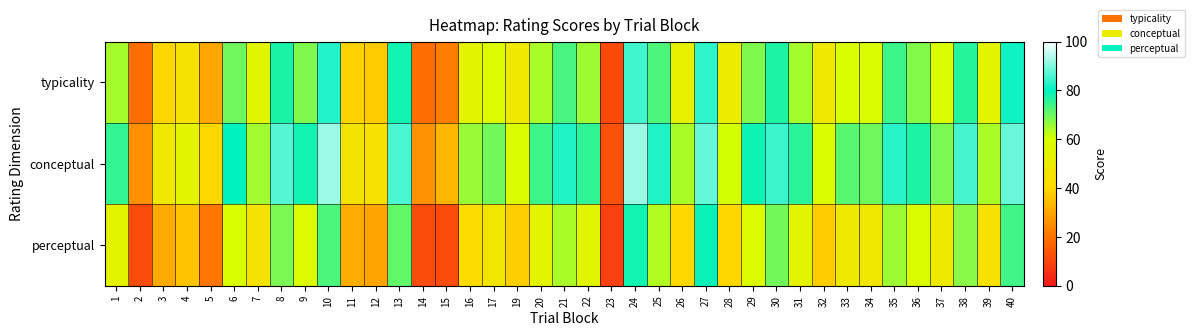

What is the difference between the highest and lowest values at 29?

20.8